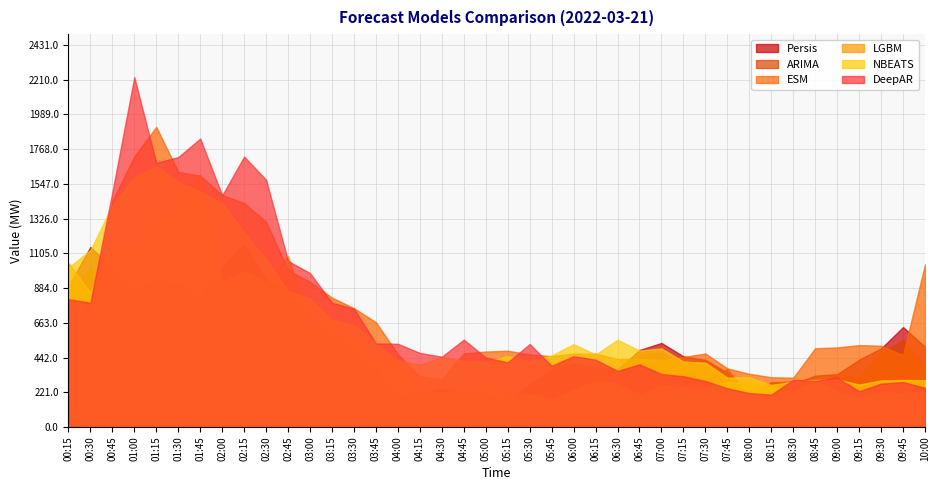

True or false: LGBM has a value of 294.5 at 08:45.

True